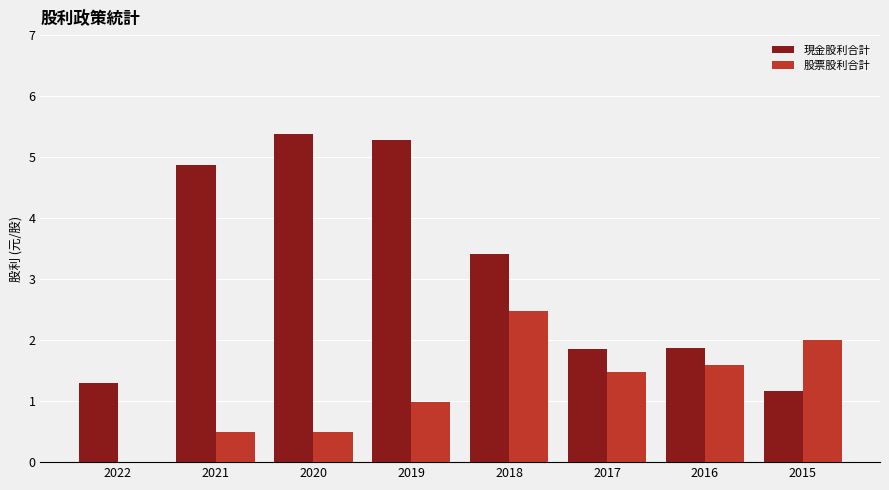

How many positive values does the 股票股利合計 series have?

7